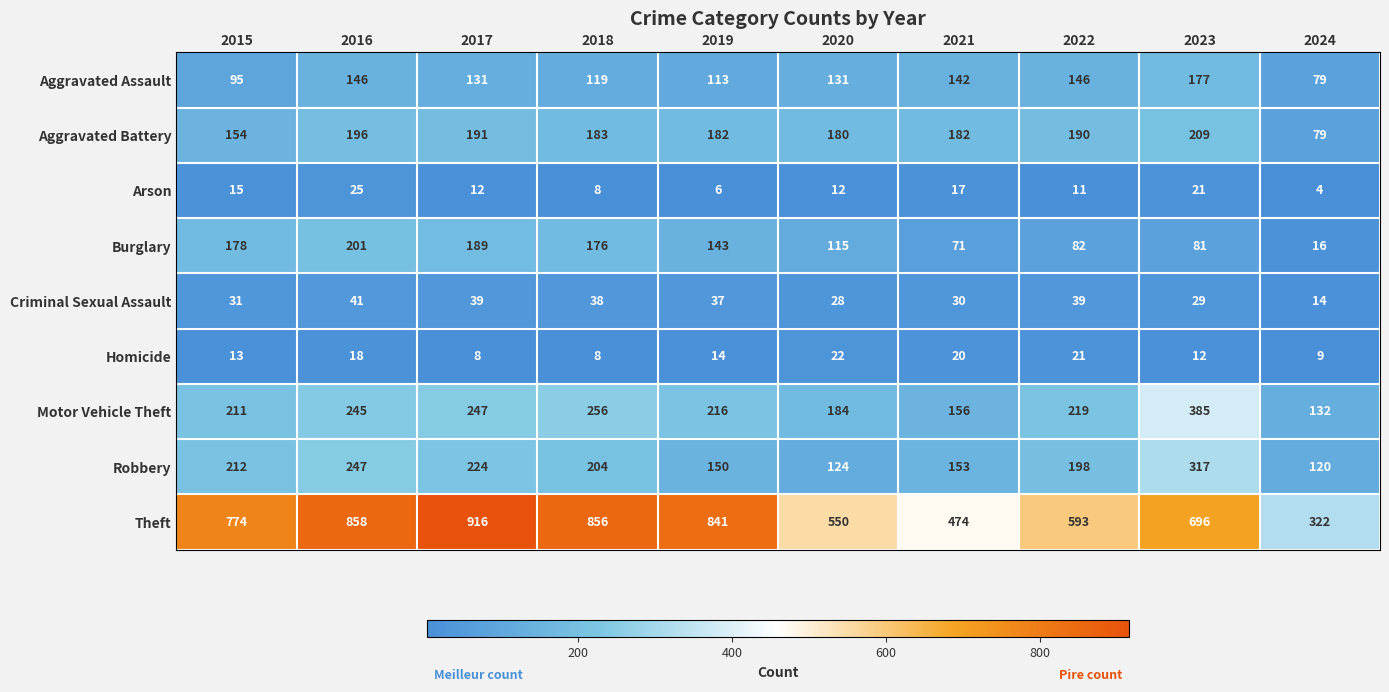

Count the number of categories in the chart.

10